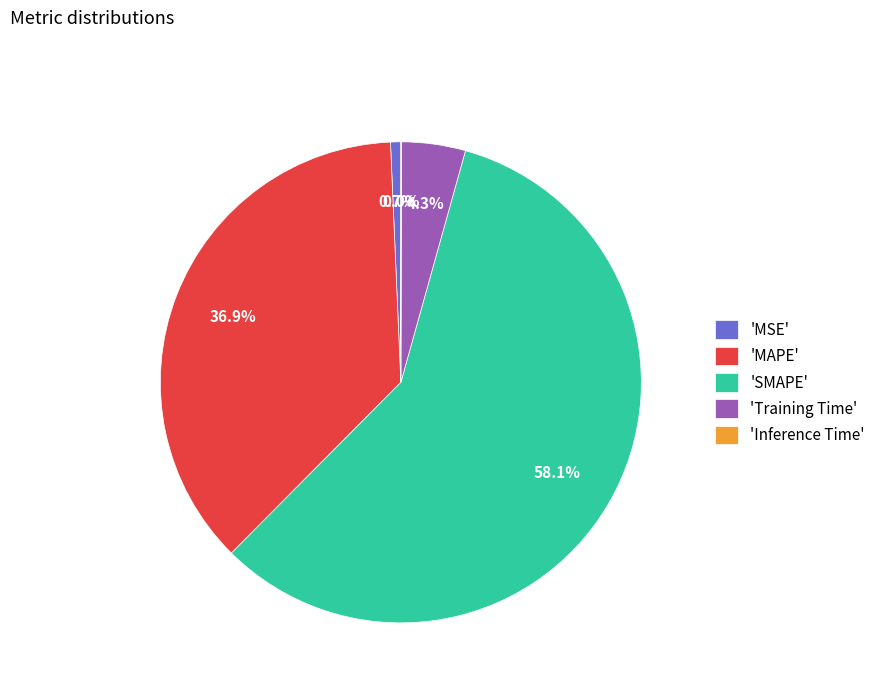

Which slice is the largest?

'SMAPE'